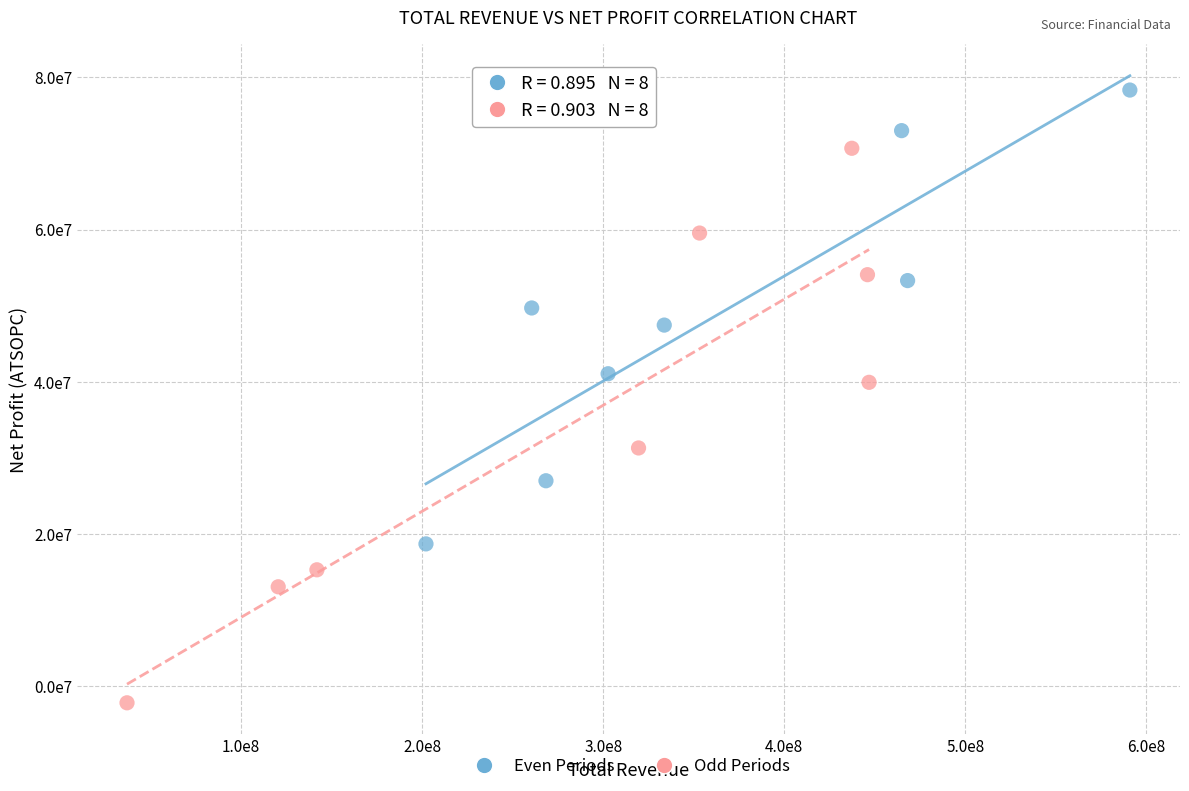

What are all the series names shown in the legend?

Even Periods, Odd Periods